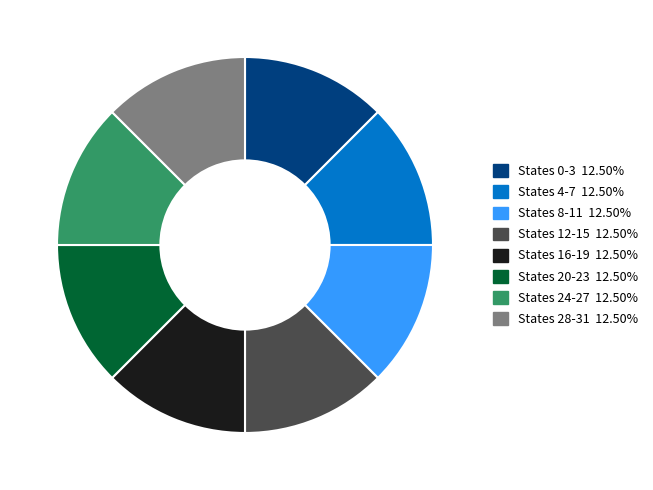

Count the number of slices in the pie.

8